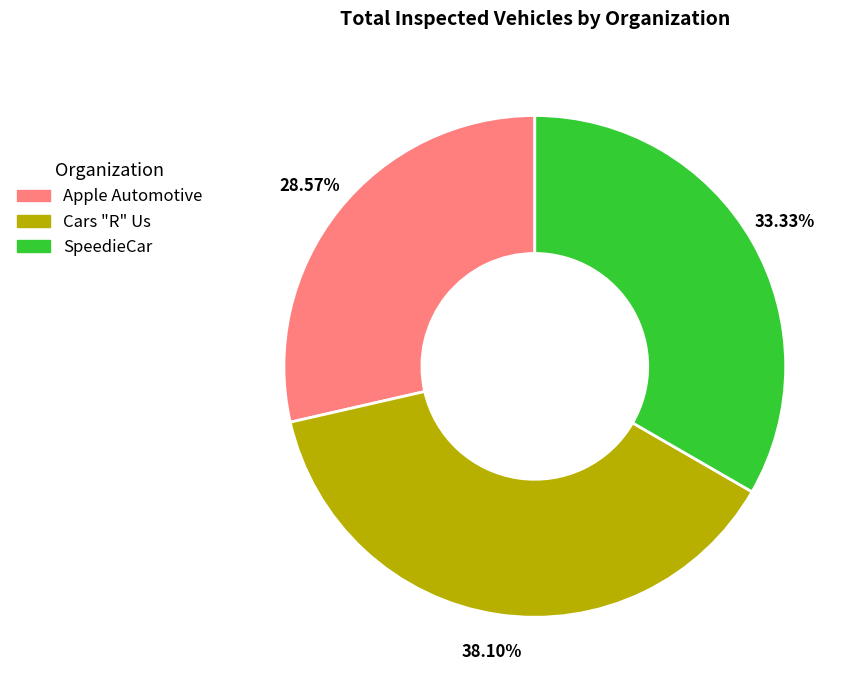

Combined, do Apple Automotive and SpeedieCar account for over 50%?

Yes